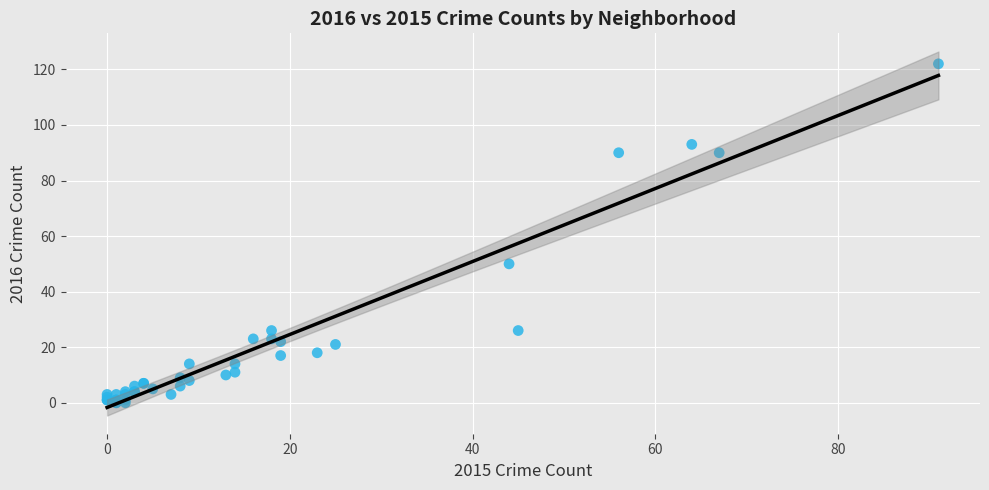

What Y value in the scatter plot is closest to 61?

50